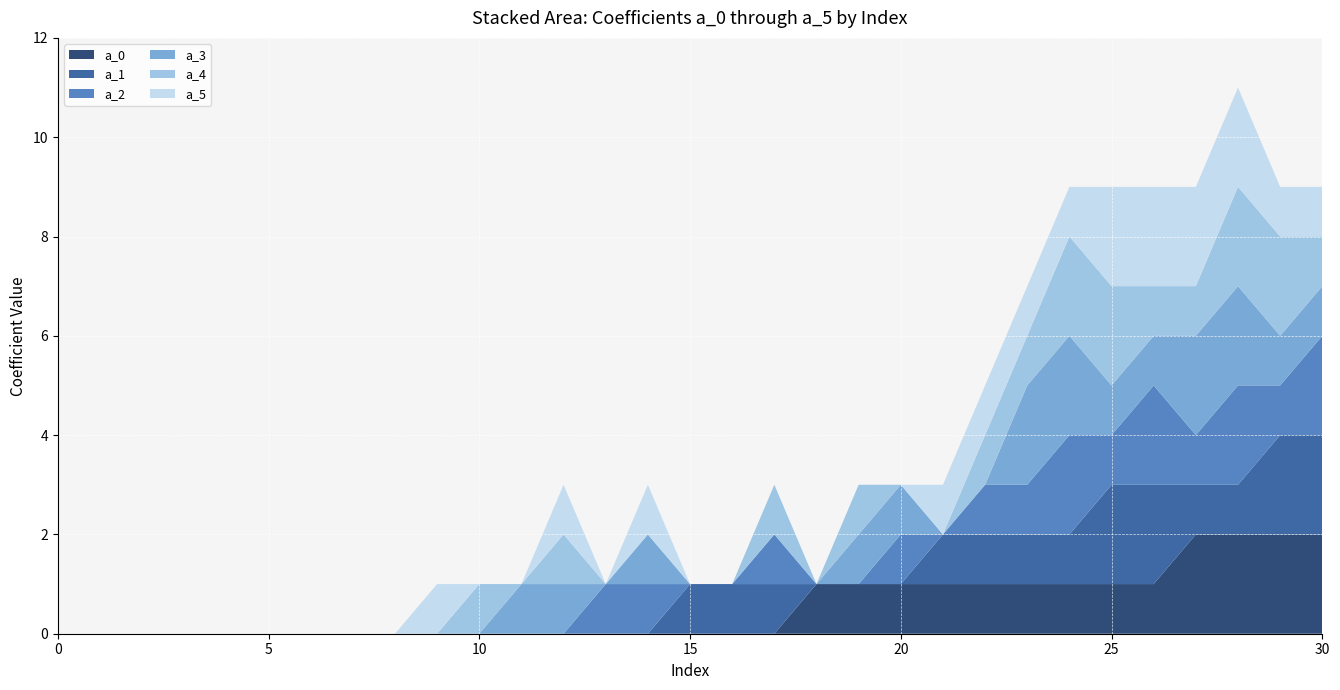

Reading right to left, list all the values displayed in this chart.

a_0: 30=2	29=2	28=2	27=2	26=1	25=1	24=1	23=1	22=1	21=1	20=1	19=1	18=1	17=0	16=0	15=0	14=0	13=0	12=0	11=0	10=0	9=0	8=0	7=0	6=0	5=0	4=0	3=0	2=0	1=0	0=0
a_1: 30=2	29=2	28=1	27=1	26=2	25=2	24=1	23=1	22=1	21=1	20=0	19=0	18=0	17=1	16=1	15=1	14=0	13=0	12=0	11=0	10=0	9=0	8=0	7=0	6=0	5=0	4=0	3=0	2=0	1=0	0=0
a_2: 30=2	29=1	28=2	27=1	26=2	25=1	24=2	23=1	22=1	21=0	20=1	19=0	18=0	17=1	16=0	15=0	14=1	13=1	12=0	11=0	10=0	9=0	8=0	7=0	6=0	5=0	4=0	3=0	2=0	1=0	0=0
a_3: 30=1	29=1	28=2	27=2	26=1	25=1	24=2	23=2	22=0	21=0	20=1	19=1	18=0	17=0	16=0	15=0	14=1	13=0	12=1	11=1	10=0	9=0	8=0	7=0	6=0	5=0	4=0	3=0	2=0	1=0	0=0
a_4: 30=1	29=2	28=2	27=1	26=1	25=2	24=2	23=1	22=1	21=0	20=0	19=1	18=0	17=1	16=0	15=0	14=0	13=0	12=1	11=0	10=1	9=0	8=0	7=0	6=0	5=0	4=0	3=0	2=0	1=0	0=0
a_5: 30=1	29=1	28=2	27=2	26=2	25=2	24=1	23=1	22=1	21=1	20=0	19=0	18=0	17=0	16=0	15=0	14=1	13=0	12=1	11=0	10=0	9=1	8=0	7=0	6=0	5=0	4=0	3=0	2=0	1=0	0=0